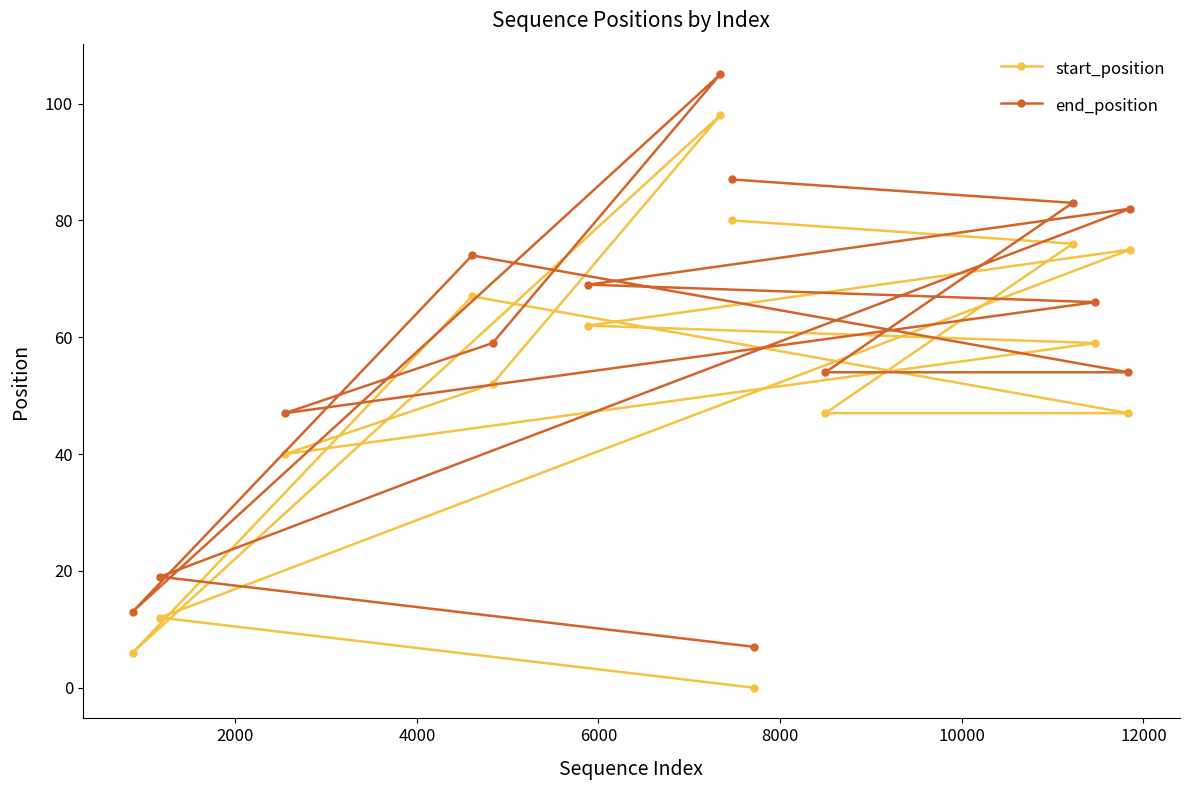

Which series has the largest total across all categories?

end_position